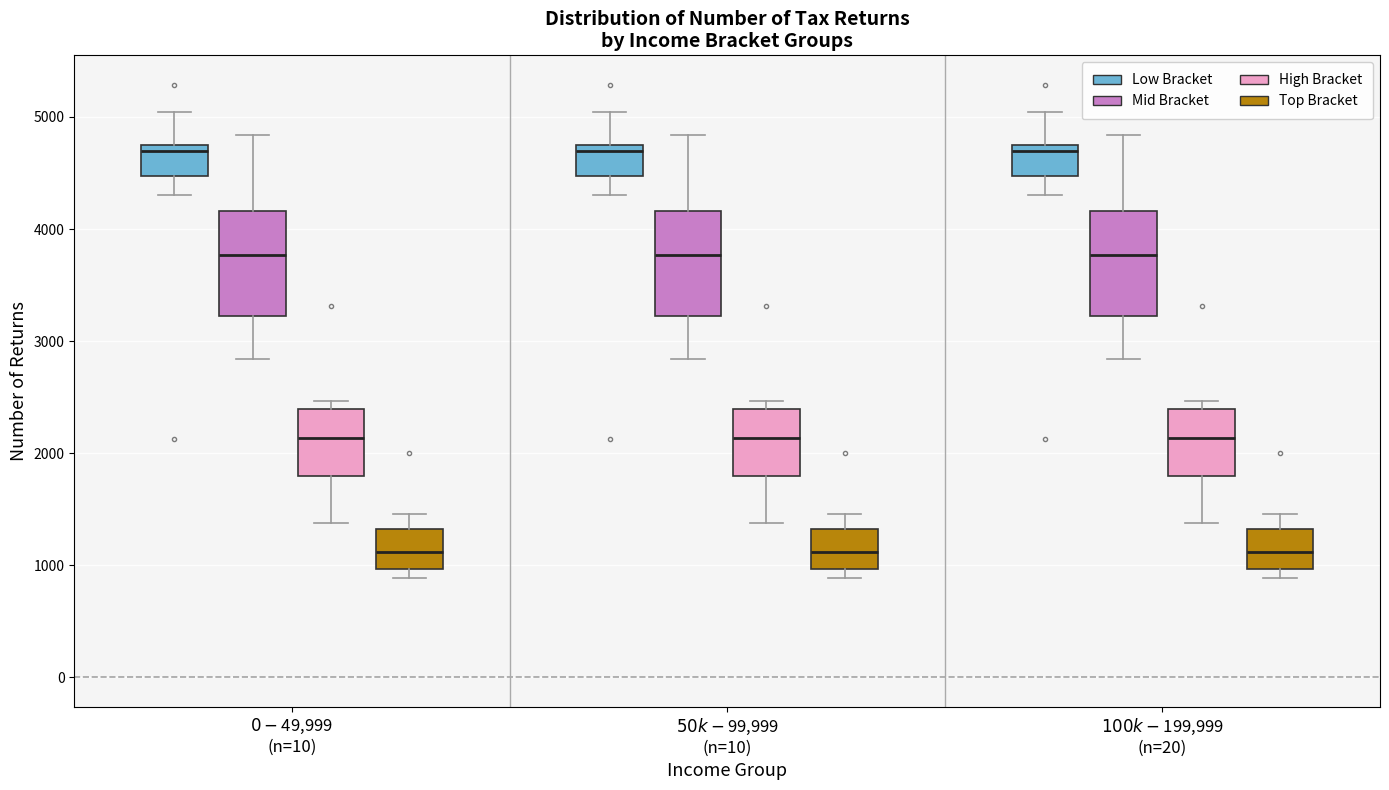

Reading left to right, read every box against the y-axis: the position of its median line, the range the box covers, and the ends of its whiskers. The values are not printed on the chart, so give them approximately, as read against the axis.

$0-$49,999 (n=10) (Low Bracket): median 4700, box 4500 to 4800, whiskers 4300 to 5000
$0-$49,999 (n=10) (Mid Bracket): median 3800, box 3200 to 4200, whiskers 2800 to 4800
$0-$49,999 (n=10) (High Bracket): median 2100, box 1800 to 2400, whiskers 1400 to 2500
$0-$49,999 (n=10) (Top Bracket): median 1100, box 1000 to 1300, whiskers 900 to 1500
$50k-$99,999 (n=10) (Low Bracket): median 4700, box 4500 to 4800, whiskers 4300 to 5000
$50k-$99,999 (n=10) (Mid Bracket): median 3800, box 3200 to 4200, whiskers 2800 to 4800
$50k-$99,999 (n=10) (High Bracket): median 2100, box 1800 to 2400, whiskers 1400 to 2500
$50k-$99,999 (n=10) (Top Bracket): median 1100, box 1000 to 1300, whiskers 900 to 1500
$100k-$199,999 (n=20) (Low Bracket): median 4700, box 4500 to 4800, whiskers 4300 to 5000
$100k-$199,999 (n=20) (Mid Bracket): median 3800, box 3200 to 4200, whiskers 2800 to 4800
$100k-$199,999 (n=20) (High Bracket): median 2100, box 1800 to 2400, whiskers 1400 to 2500
$100k-$199,999 (n=20) (Top Bracket): median 1100, box 1000 to 1300, whiskers 900 to 1500